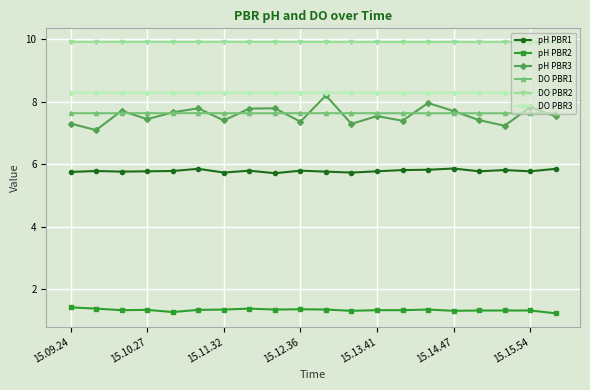

How many pH PBR1 values are between 5 and 6?

20